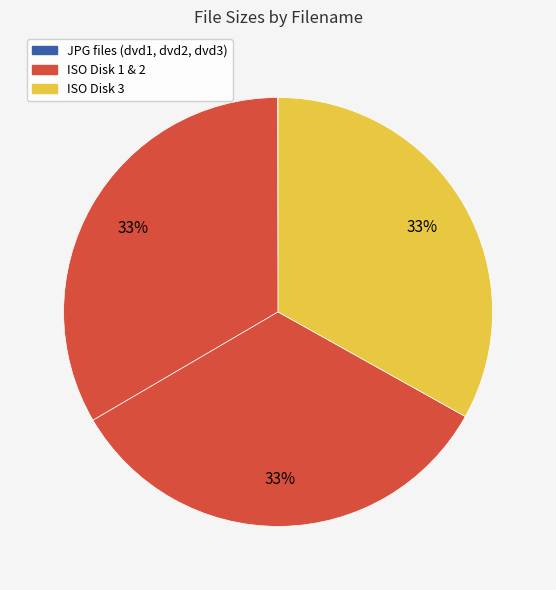

What is the smallest slice in the pie chart?

dvd1.jpg